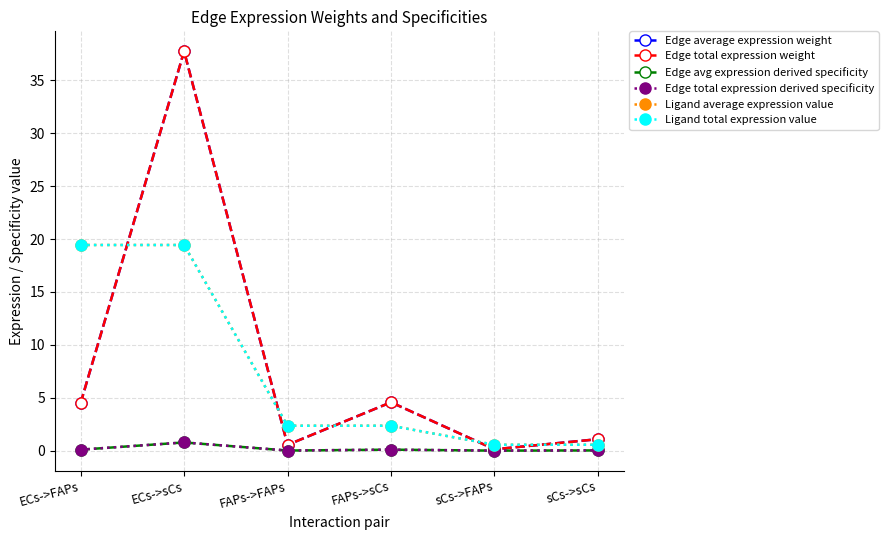

Does the chart have visible grid lines?

Yes